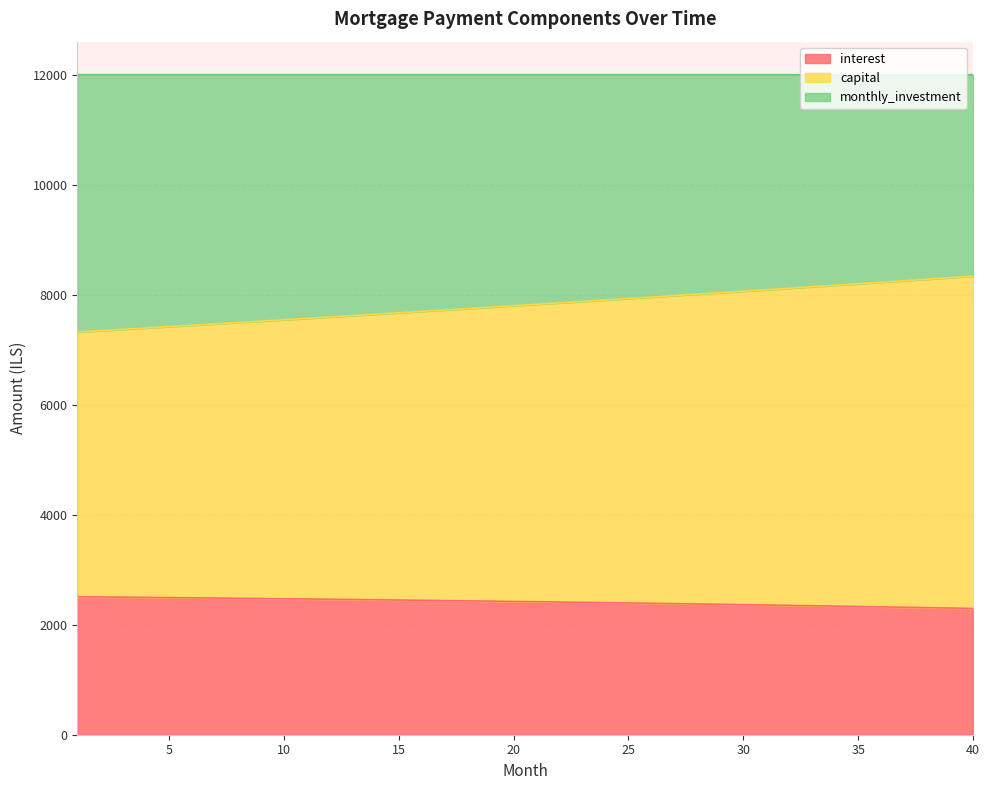

How many lines are shown in the chart?

3